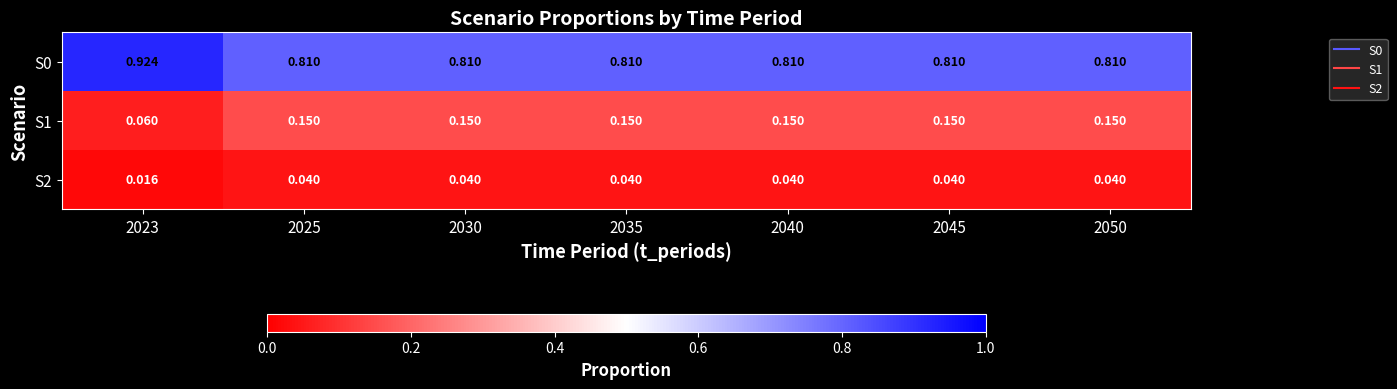

Is the value of S0 at 2045 greater than the value of S1 at 2025?

Yes